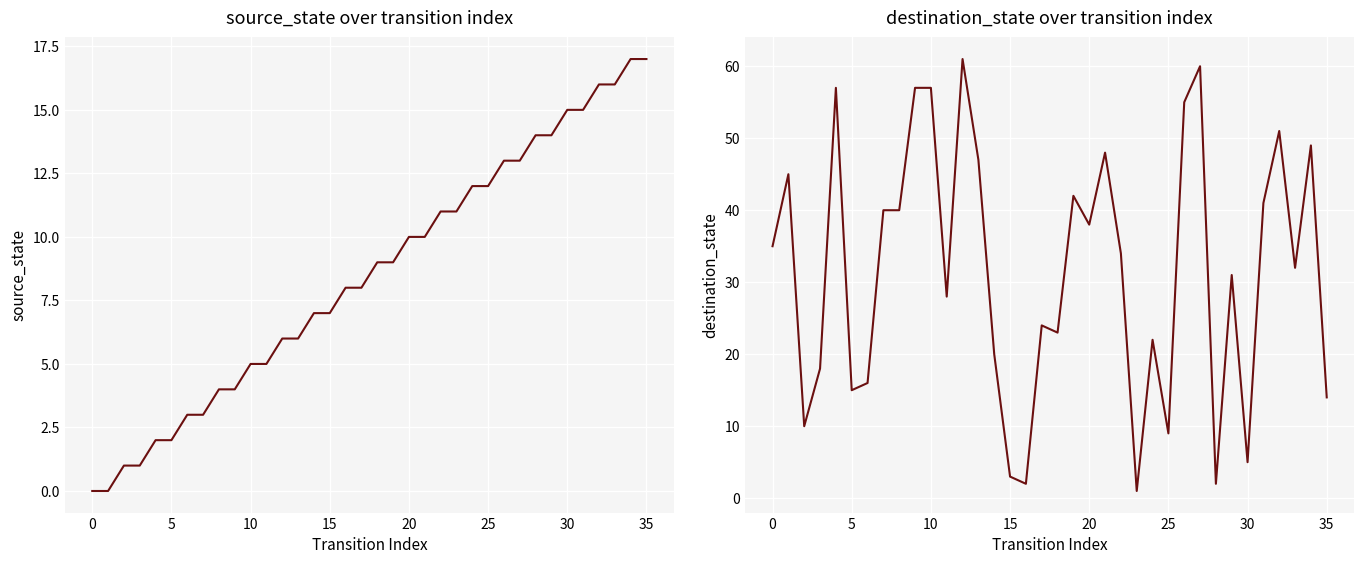

How many intersections are there between destination_state and source_state?

11